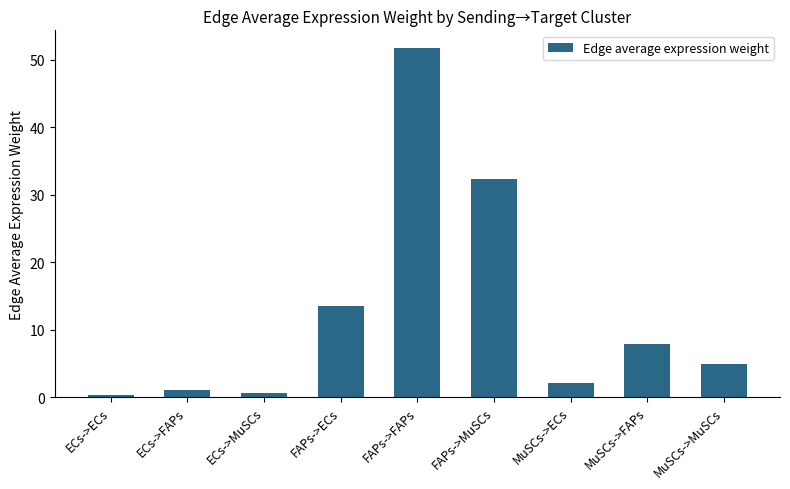

What is the greatest value displayed?

51.8